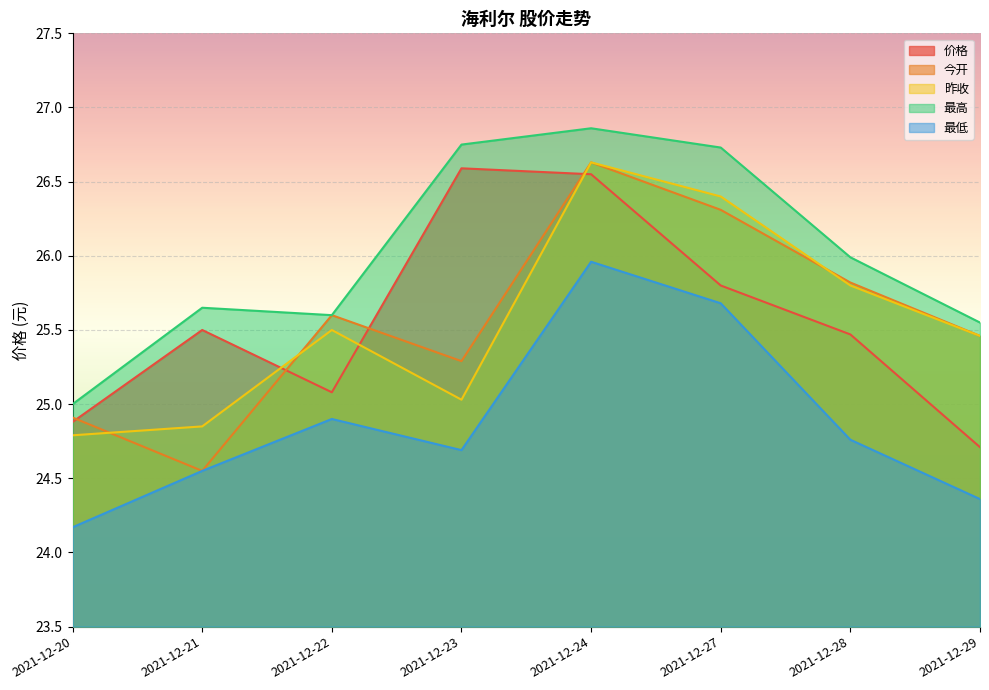

What is the difference between the second highest and minimum values in the 价格 series?

1.8